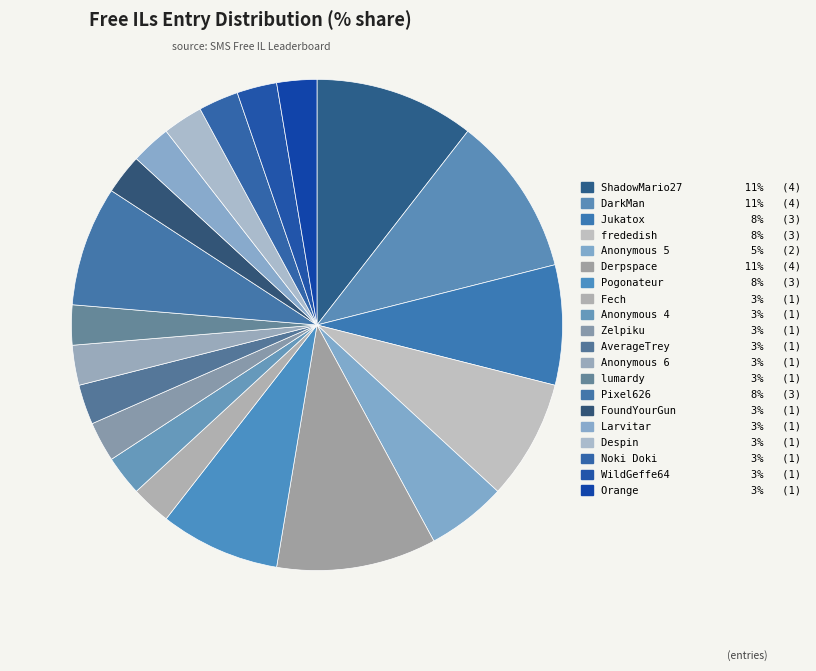

How many segments does this pie chart have?

20